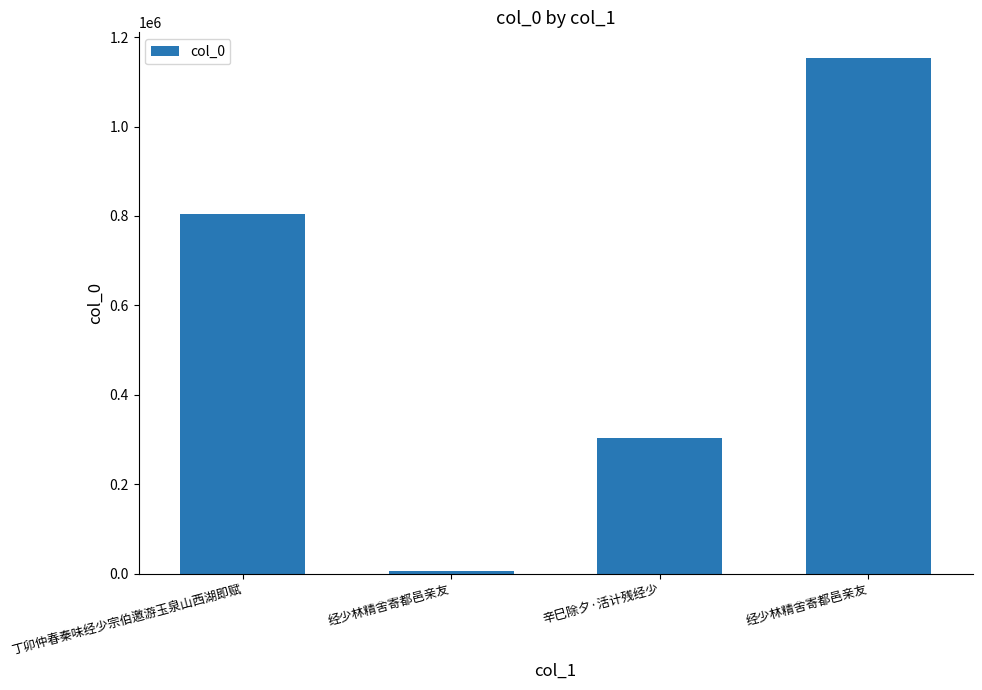

What is the difference between the values at 辛巳除夕·活计残经少 and 经少林精舍寄都邑亲友?

298433